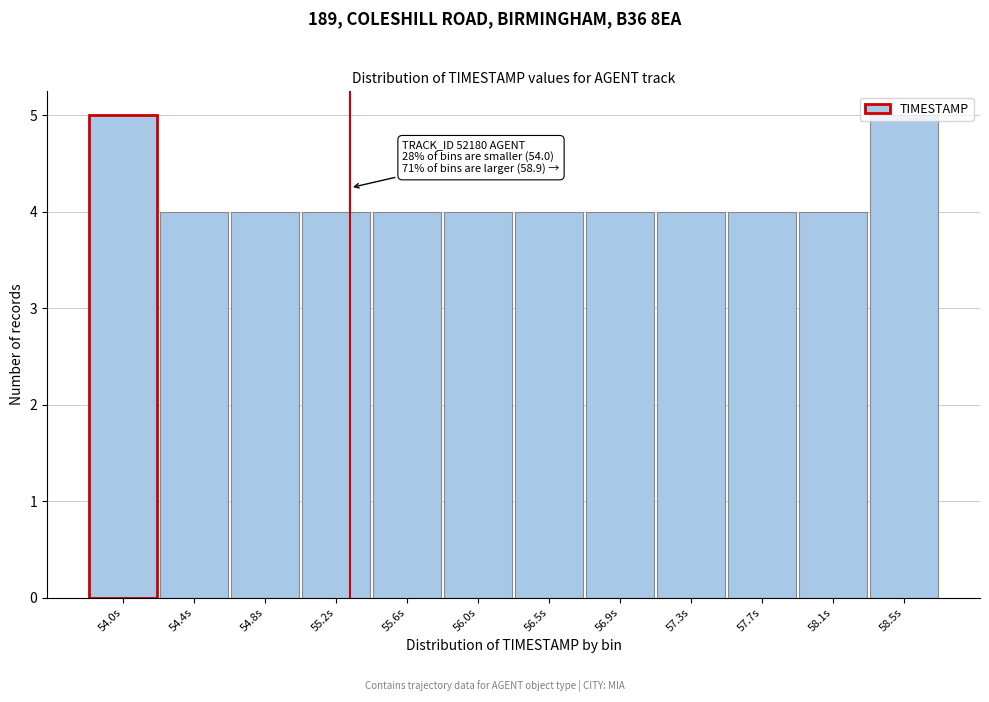

What is the sum of the values at 55.2s and 56.5s?

8